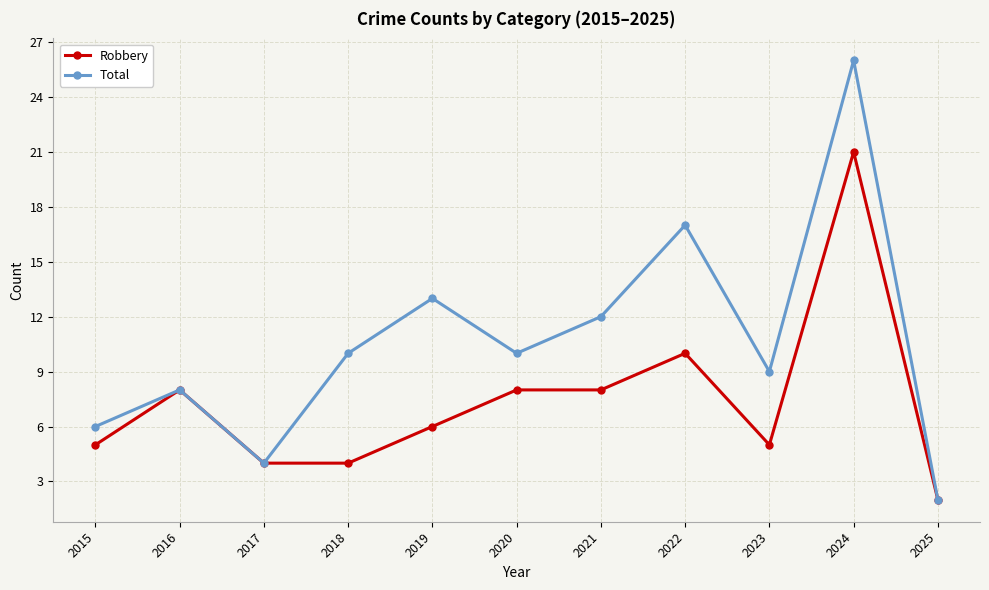

What is the sum of the Robbery values at 2016 and 2015?

13